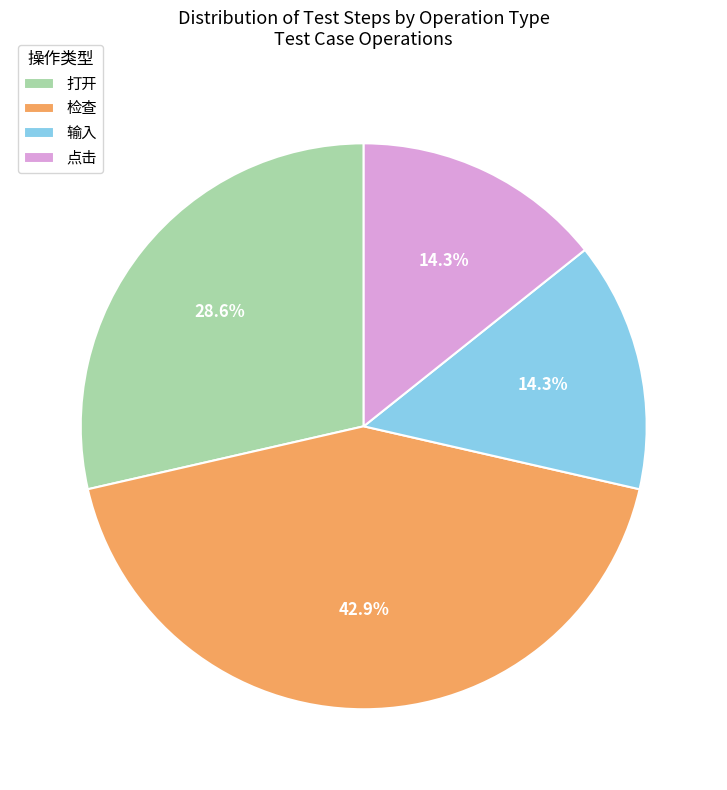

To the nearest percent, what is the difference between the largest and smallest slice percentages?

29%